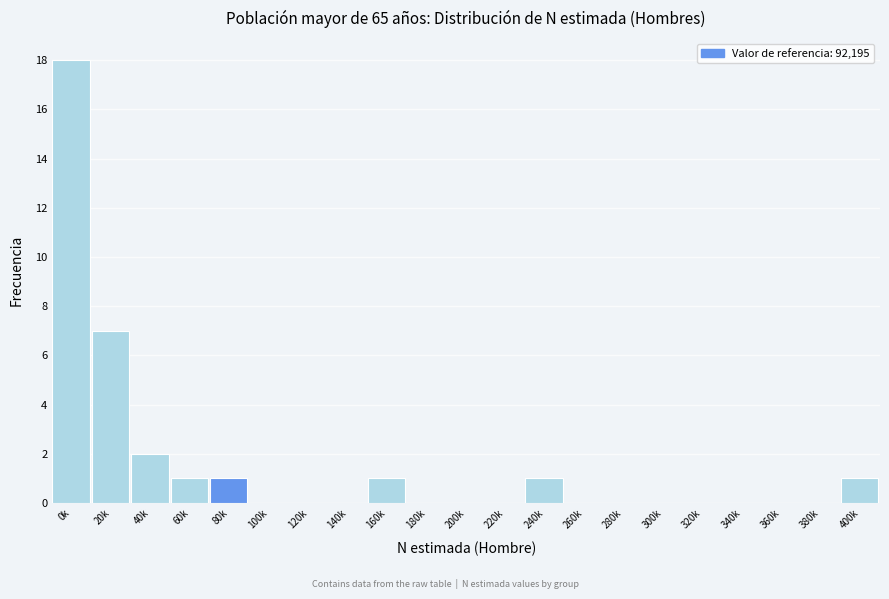

Reading right to left, what are all the values shown in this chart?

400k=1	380k=0	360k=0	340k=0	320k=0	300k=0	280k=0	260k=0	240k=1	220k=0	200k=0	180k=0	160k=1	140k=0	120k=0	100k=0	80k=1	60k=1	40k=2	20k=7	0k=18